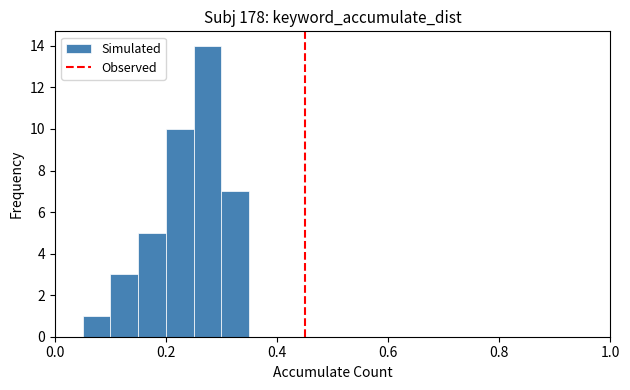

Read against the x-axis, roughly where is the centre of the tallest bar?

0.28